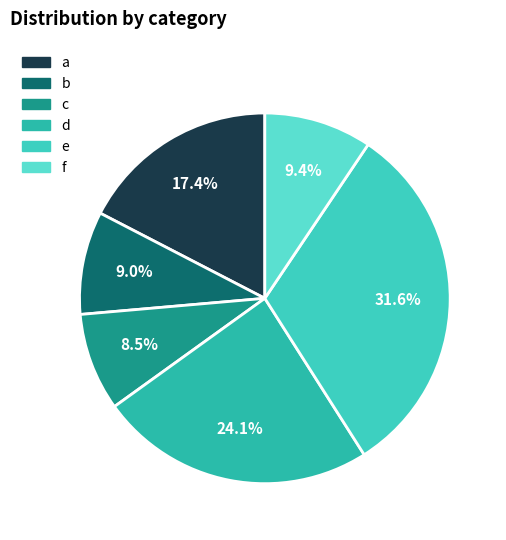

Do e and a together represent more than half of the pie?

No